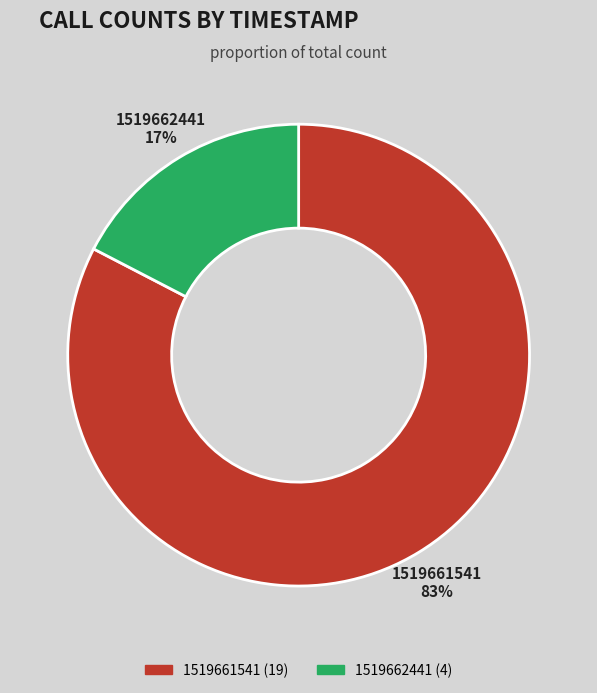

Count the number of slices in the pie.

2